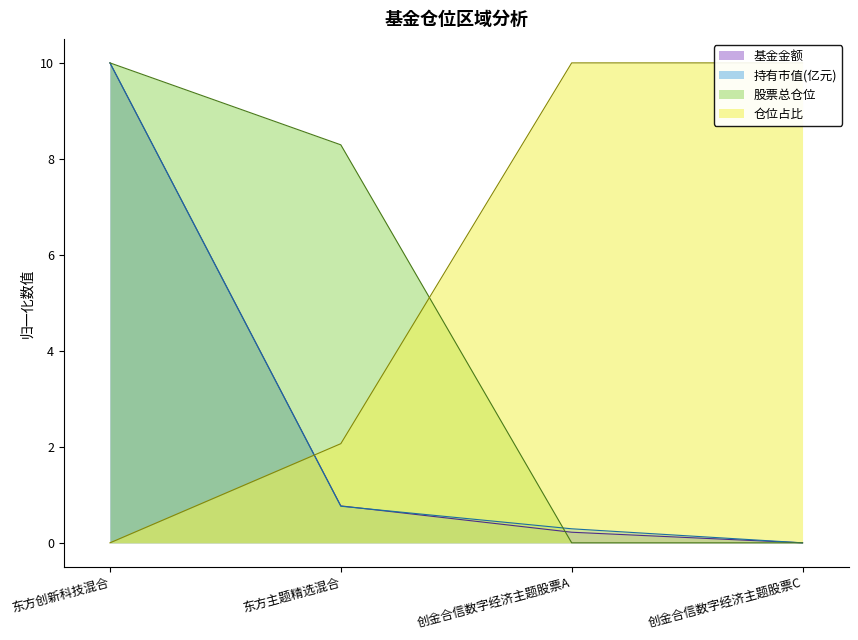

Does the chart have visible grid lines?

No